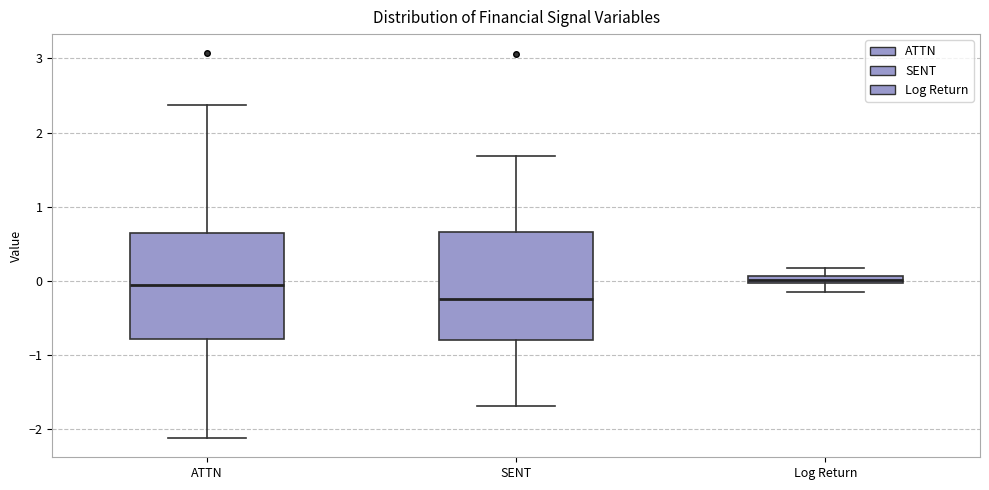

Where does the upper whisker of the box for ATTN end on the y-axis? The values are not printed on the chart, so give them approximately, as read against the axis.

2.4